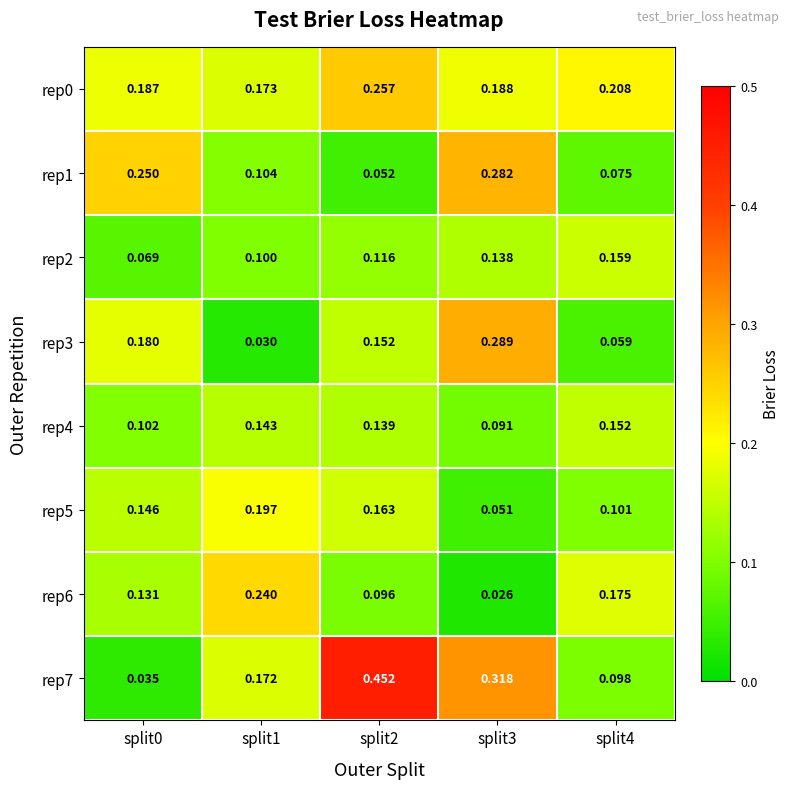

Is the value of rep0 at split2 greater than the value of rep1 at split2?

Yes